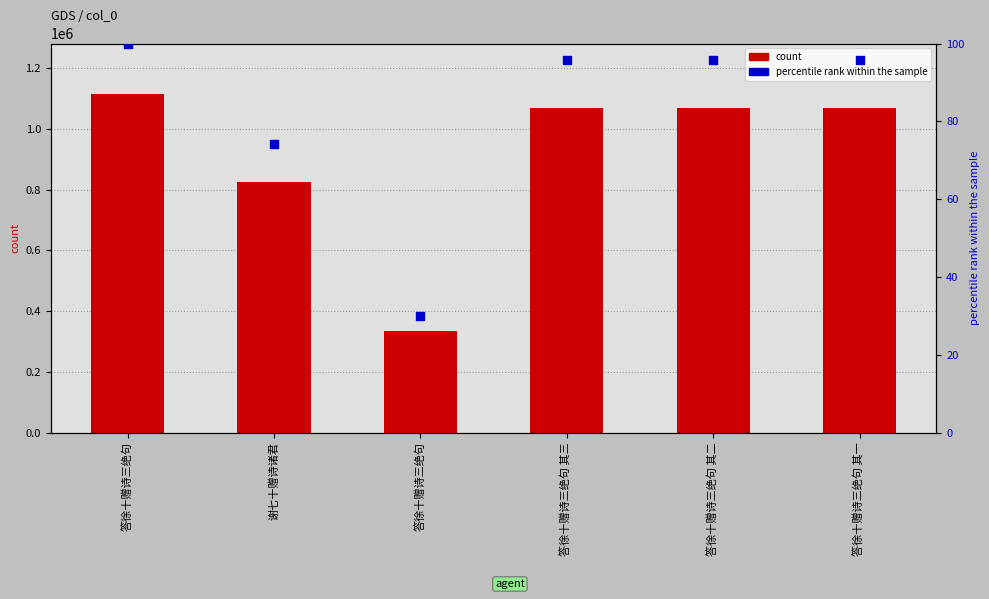

Which series has the largest total across all categories?

col_0